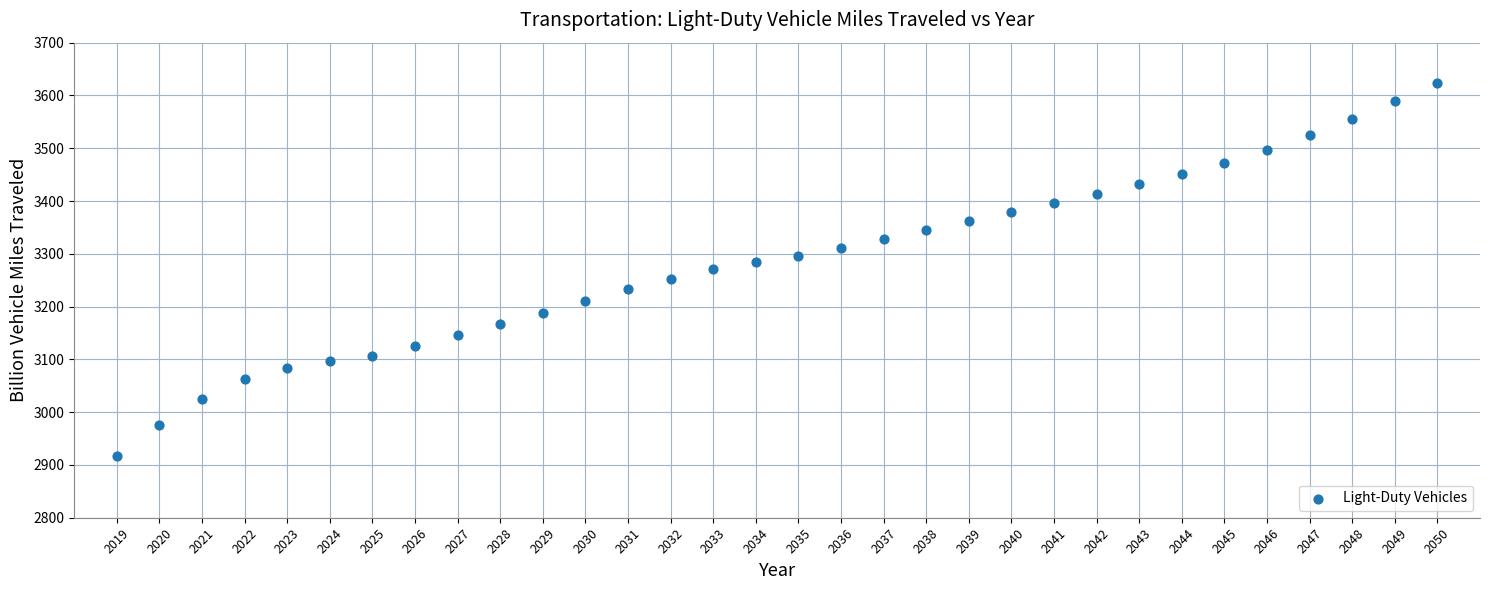

What is the range of Y values (max minus min)?

707.2